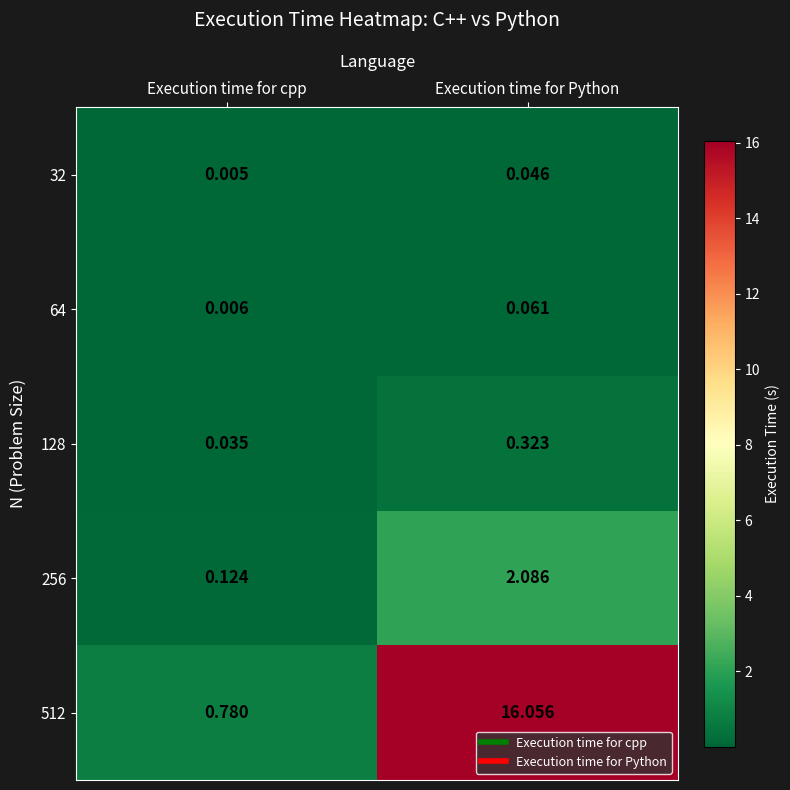

At which label does 512 reach its peak?

Execution time for Python